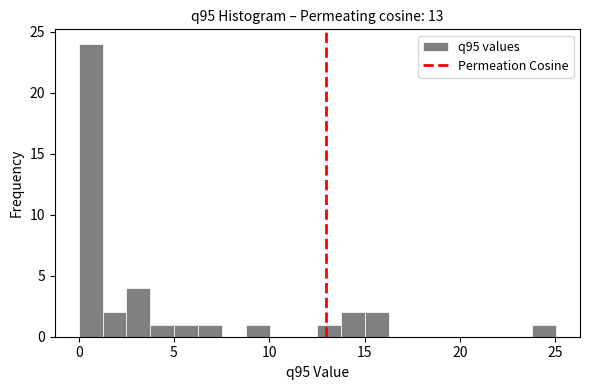

Read against the x-axis, roughly where is the centre of the tallest bar?

0.5